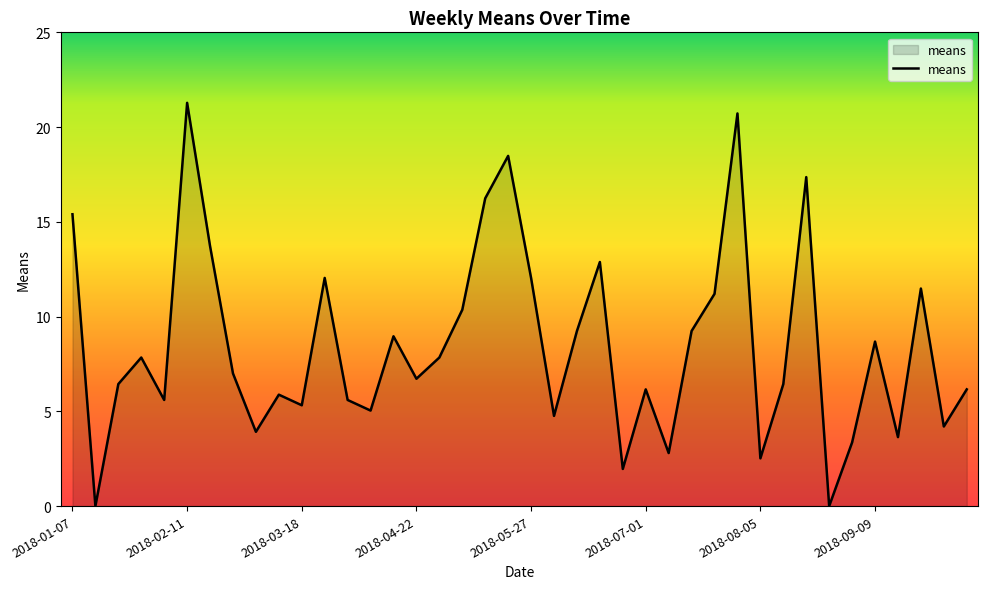

List the labels in order of value, smallest first.

2018-01-14, 2018-08-26, 2018-06-24, 2018-08-05, 2018-07-08, 2018-09-02, 2018-09-16, 2018-03-04, 2018-09-30, 2018-06-03, 2018-04-08, 2018-03-18, 2018-02-04, 2018-04-01, 2018-03-11, 2018-07-01, 2018-10-07, 2018-01-21, 2018-08-12, 2018-04-22, 2018-02-25, 2018-01-28, 2018-04-29, 2018-09-09, 2018-04-15, 2018-06-10, 2018-07-15, 2018-05-06, 2018-07-22, 2018-09-23, 2018-03-25, 2018-05-27, 2018-06-17, 2018-02-18, 2018-01-07, 2018-05-13, 2018-08-19, 2018-05-20, 2018-07-29, 2018-02-11